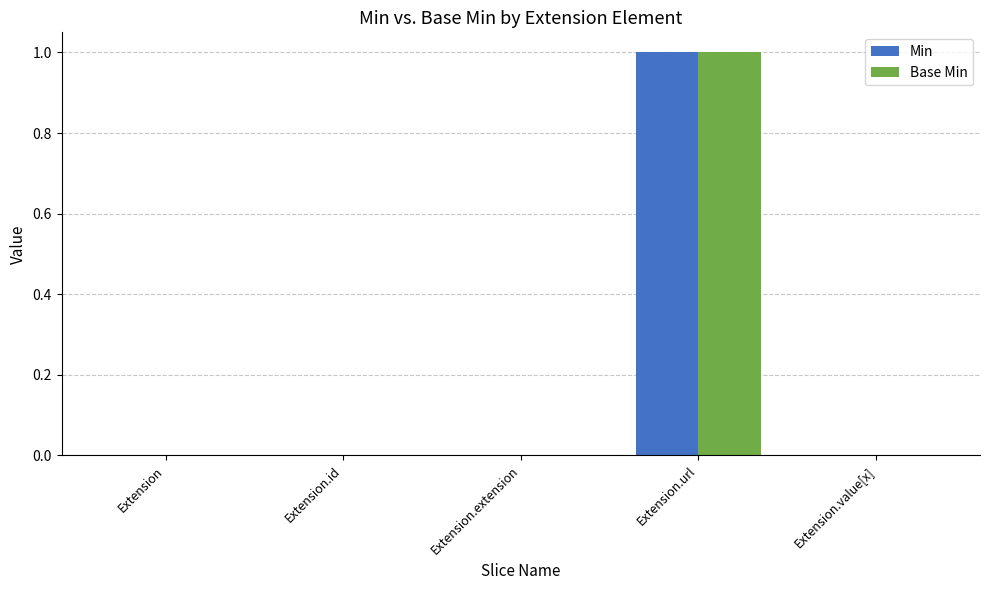

At which category is the sum across all series the highest?

Extension.url